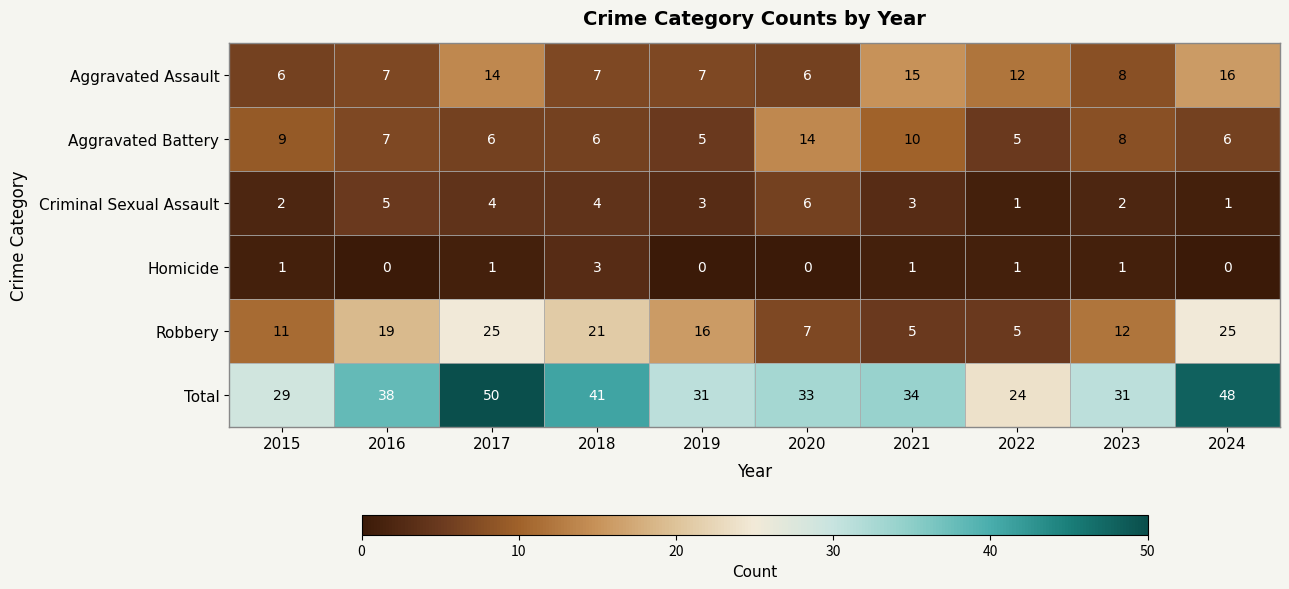

Is the value of Homicide at 2018 greater than the value of Aggravated Assault at 2015?

No